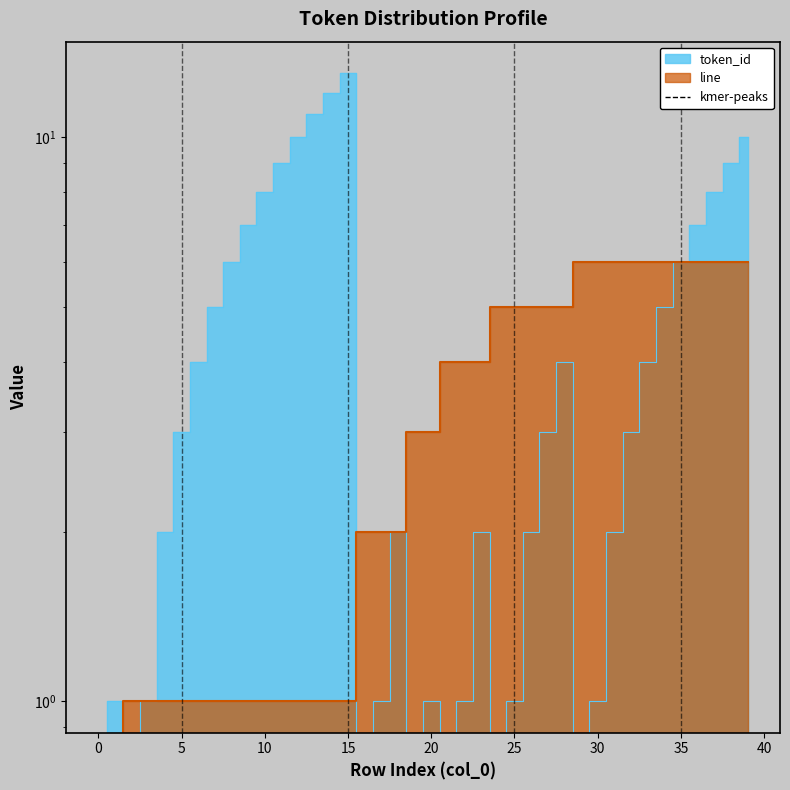

At 29, list the series in order from largest to smallest.

line, token_id